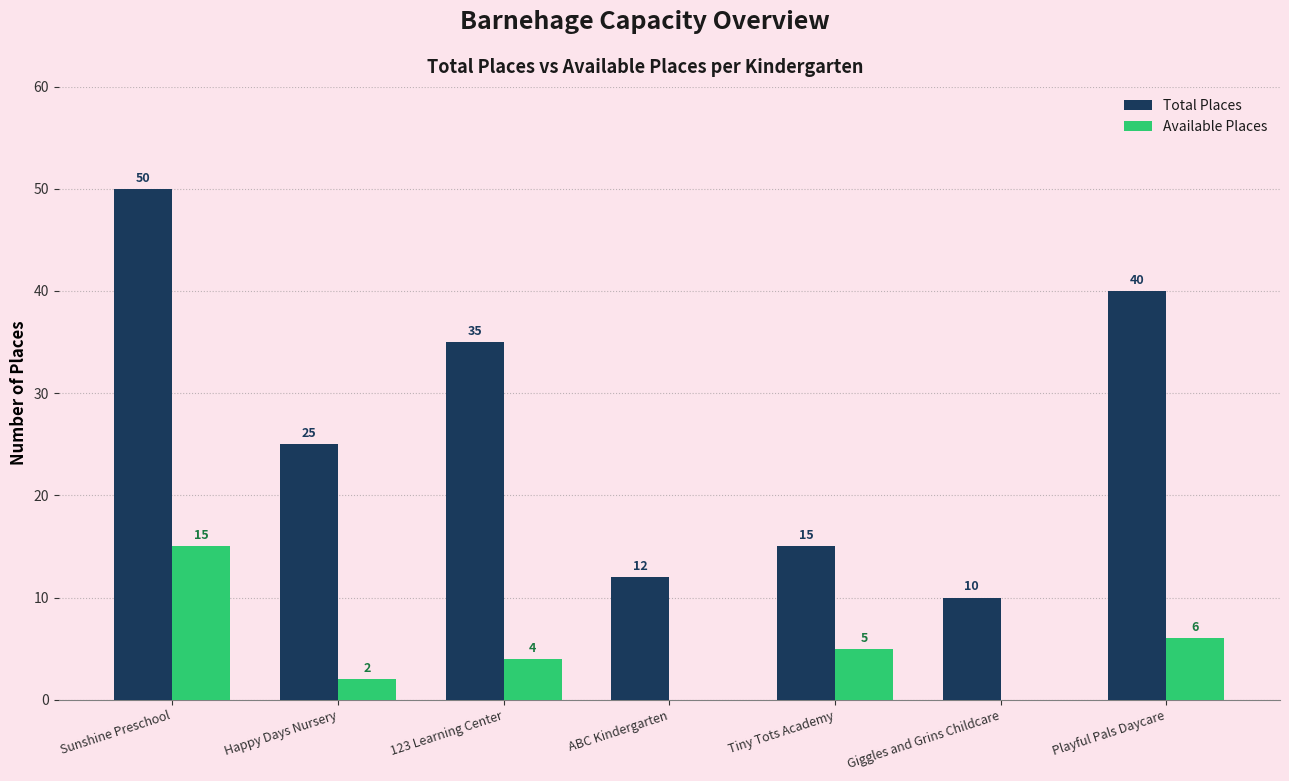

True or false: Available Places has a value of 8 at Playful Pals Daycare.

False